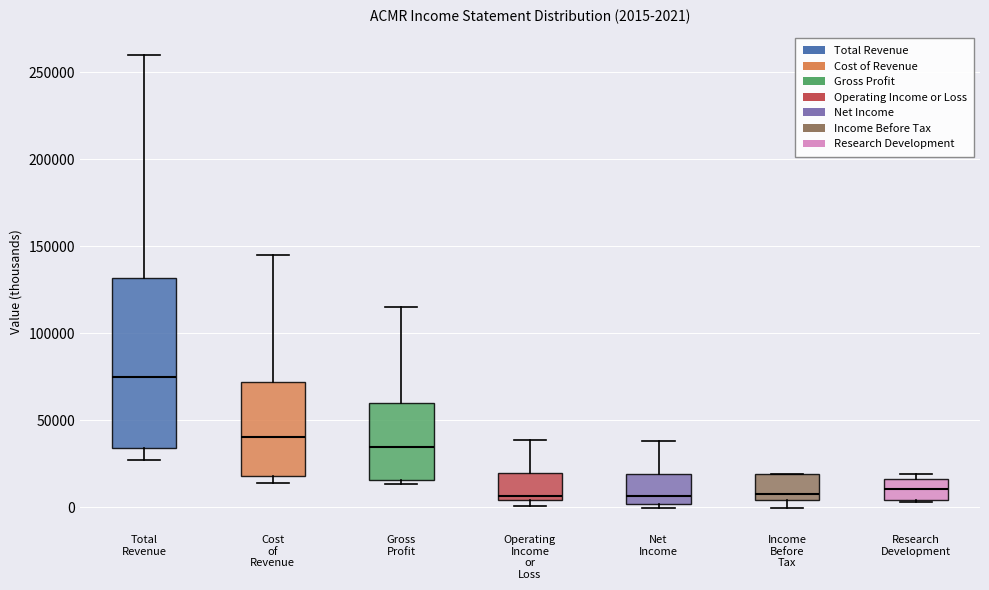

Which box is the tallest, from its lower edge to its upper edge?

Total Revenue